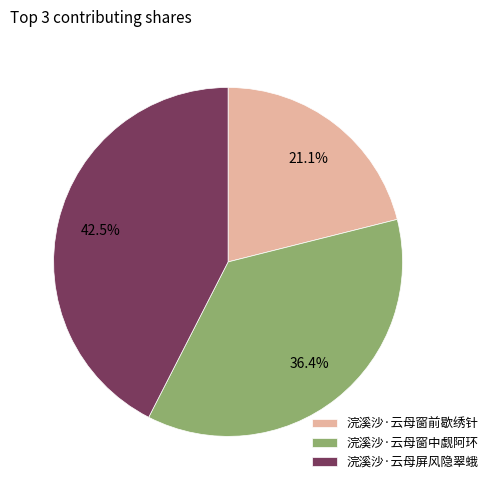

What percentage do 浣溪沙·云母屏风隐翠蛾 and 浣溪沙·云母窗中觑阿环 together represent?

78.9%